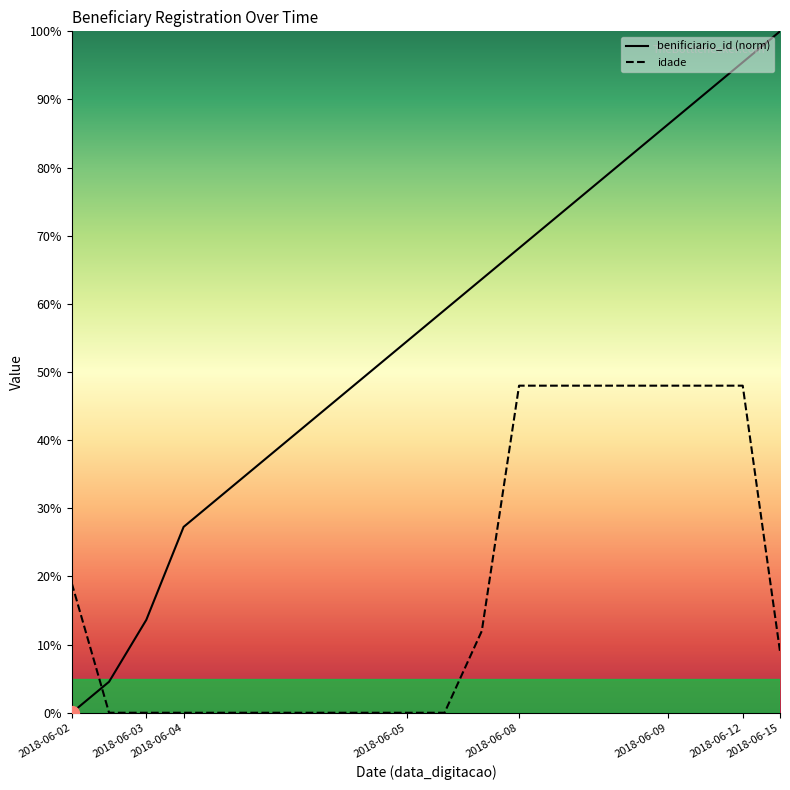

What value does the benificiario_id series have at 2018-06-12?

95.5